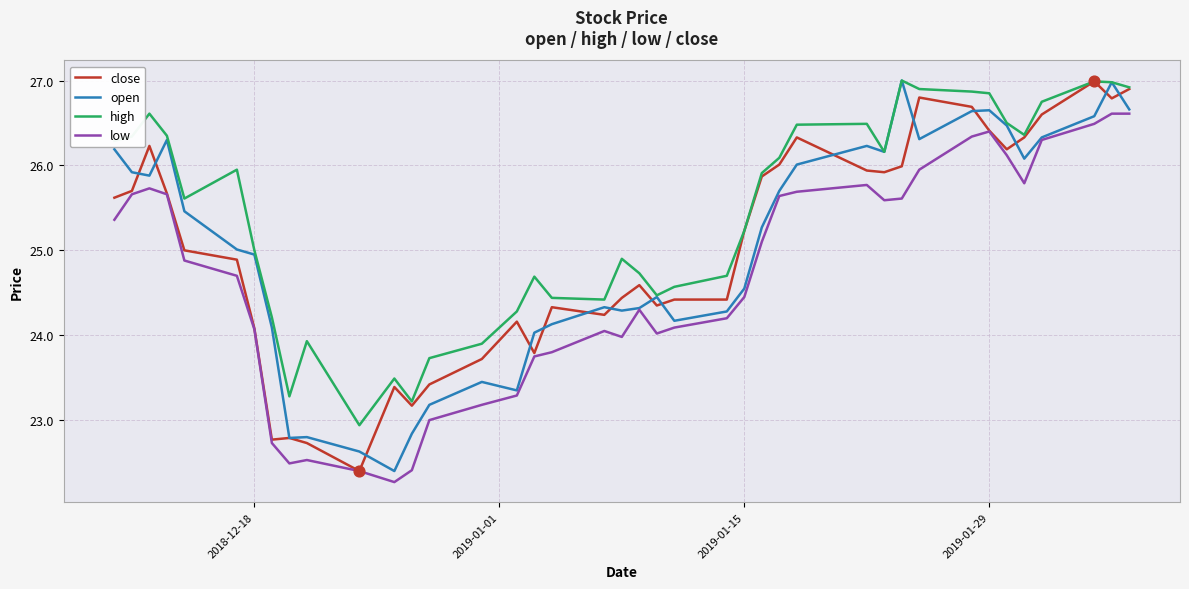

What are all the series names shown in the legend?

close, open, high, low